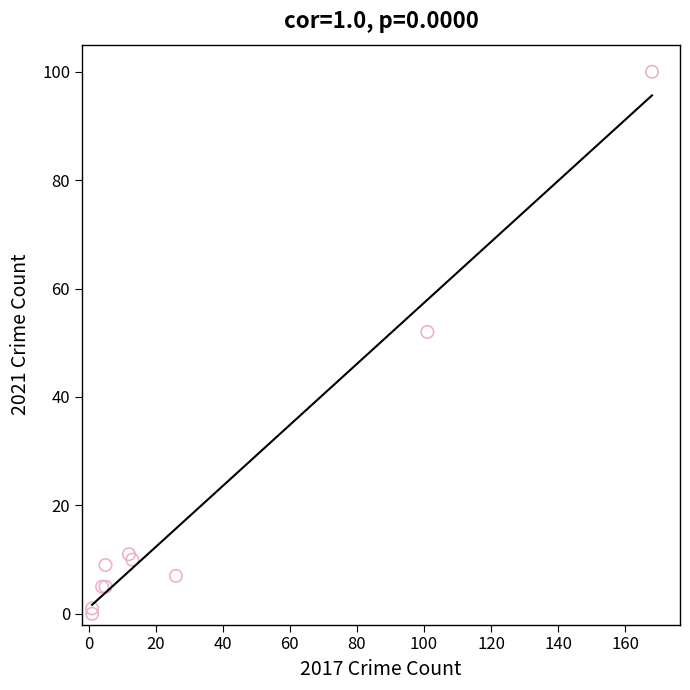

What Y value in the scatter plot is closest to 50?

52